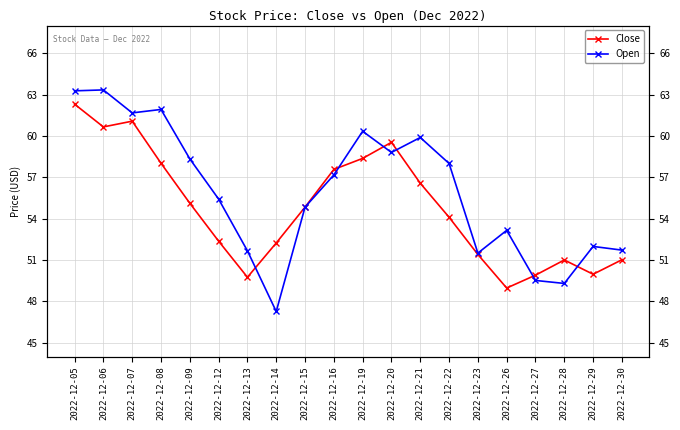

Where is the first local maximum for Open?

2022-12-06